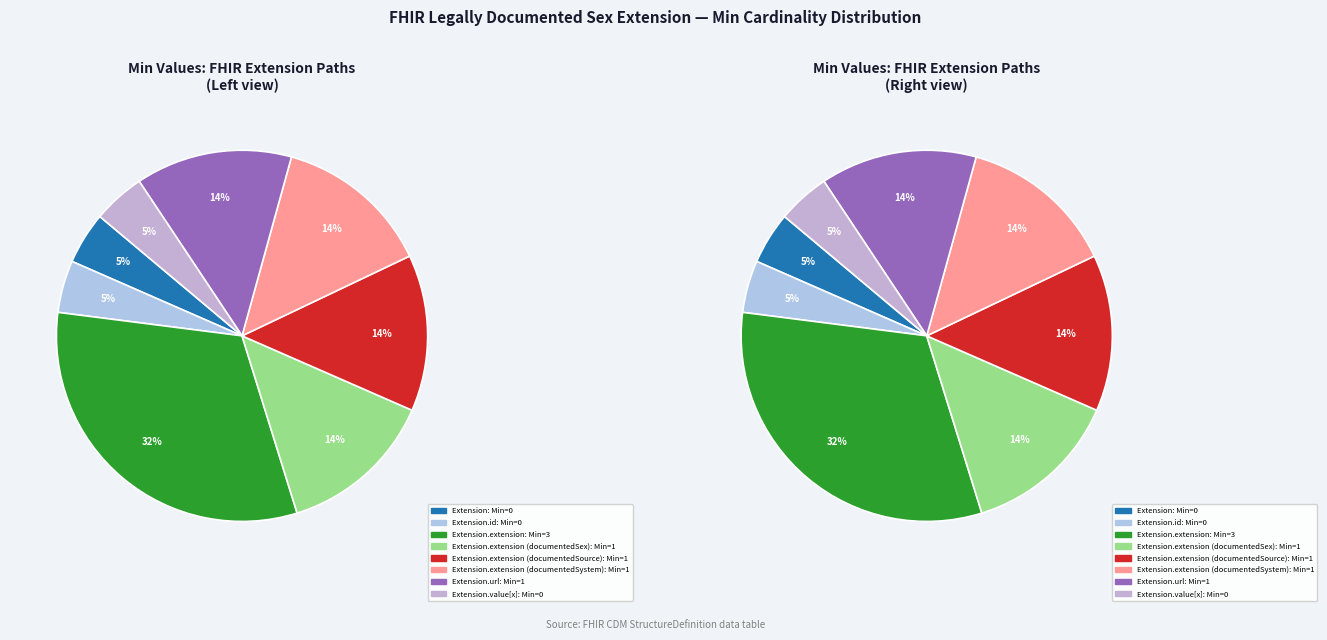

Combined, do Extension.id and Extension.url account for over 50%?

No